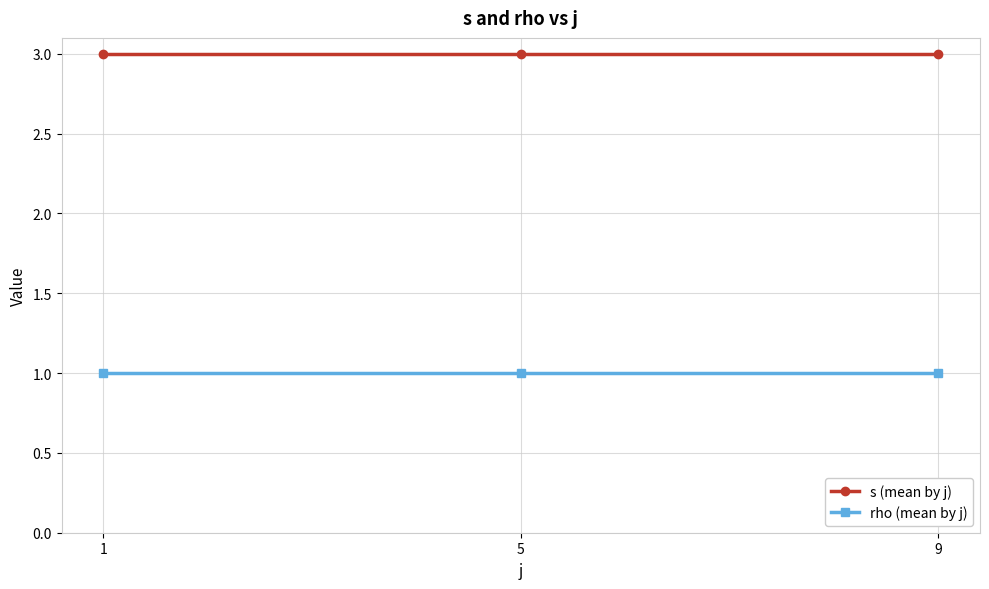

The value of s (mean by j) at 9 is 3. True or false?

True